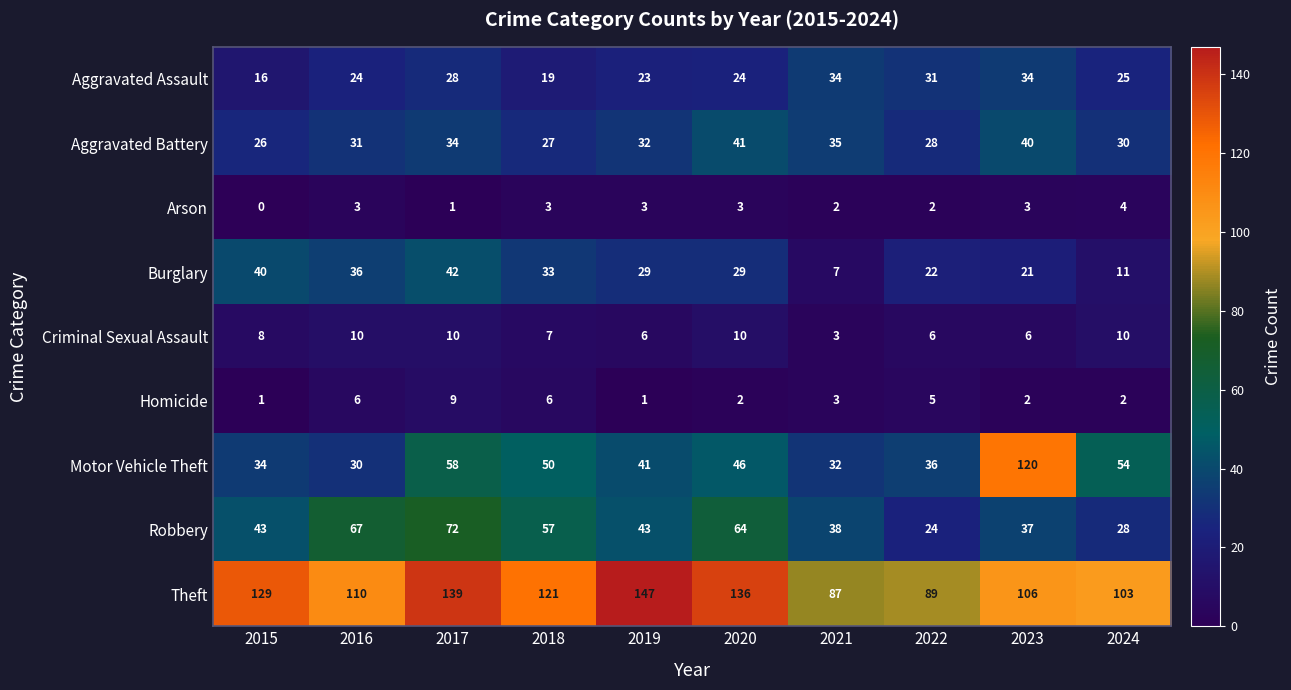

How many categories are shown in the chart?

10